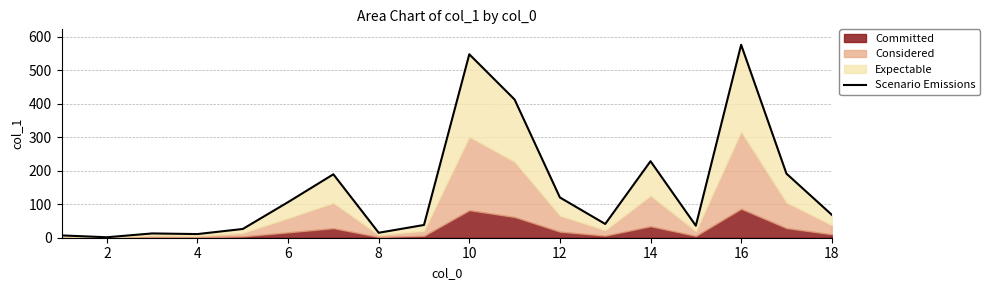

Does the chart display data point markers on the line(s)?

No